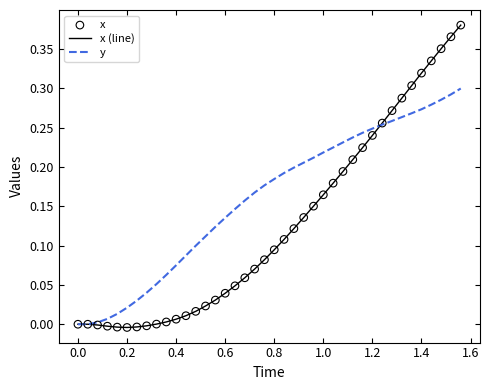

Which series has the largest total across all categories?

y